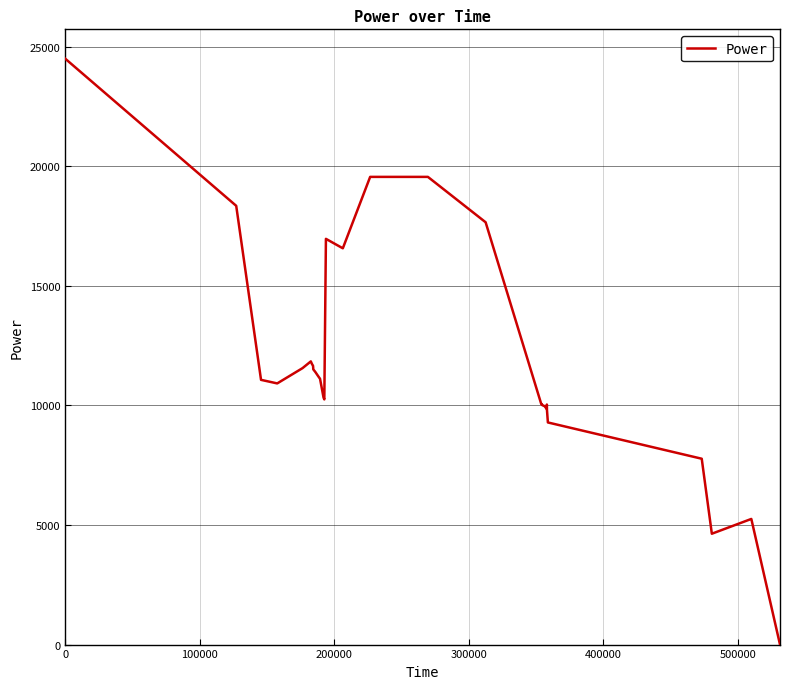

What is the maximum value shown in the chart?

24493